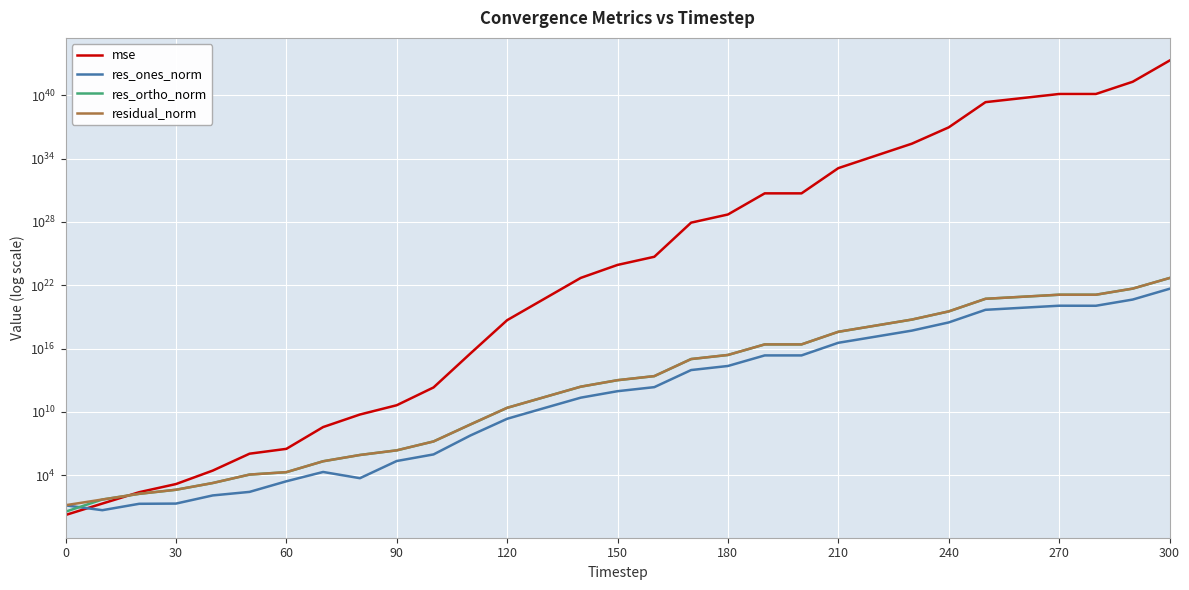

True or false: mse and res_ortho_norm cross at least once.

True